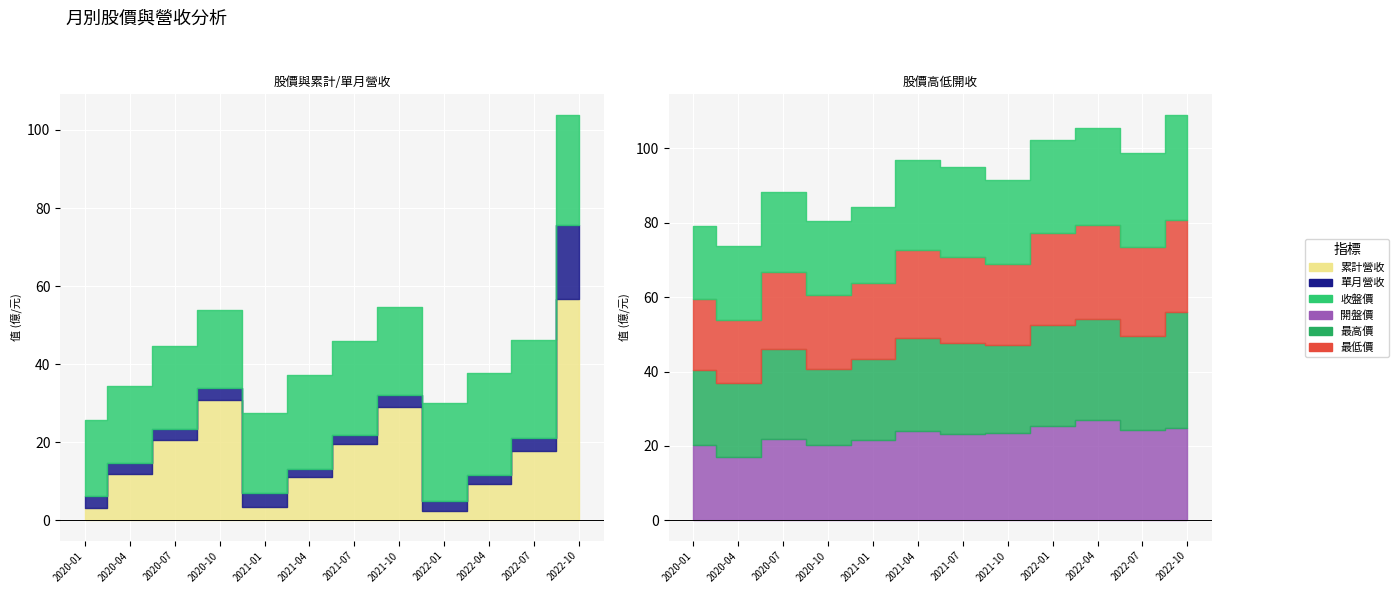

How many interior local valleys does the 最低價 series have?

4